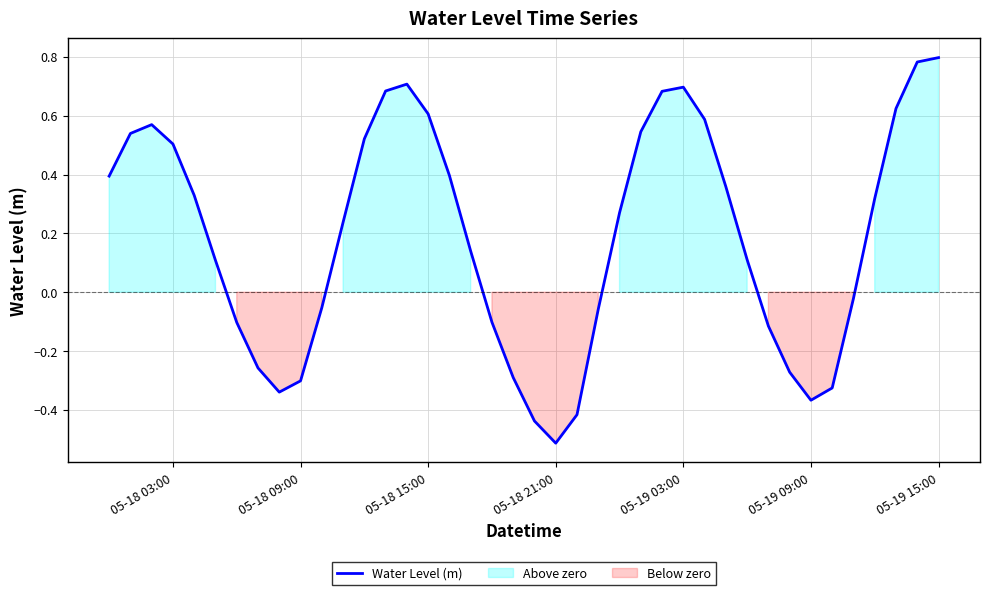

The value of Water Level (m) at 05-18 09:00 is -0.1. True or false?

False